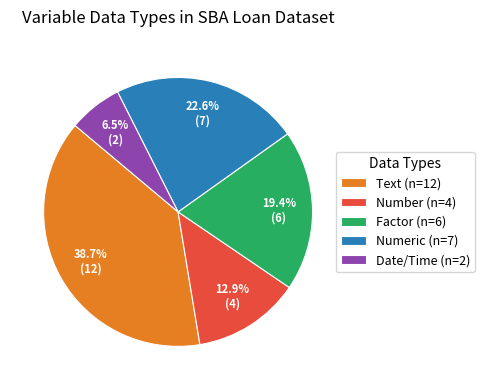

Combined, do Number (n=4) and Text (n=12) account for over 50%?

Yes